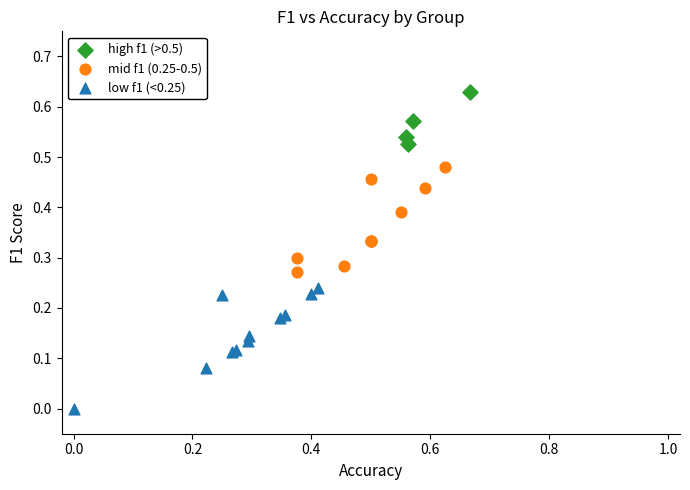

Which series reaches the maximum Y coordinate?

high f1 (>0.5)